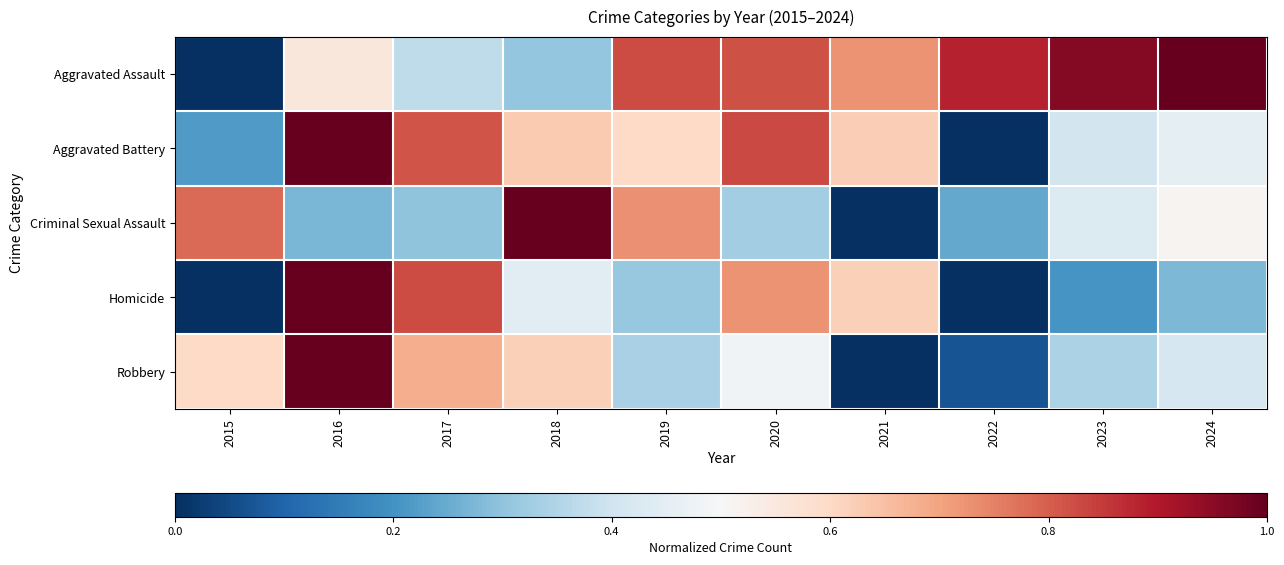

At which category does the chart reach its peak across all series?

2016